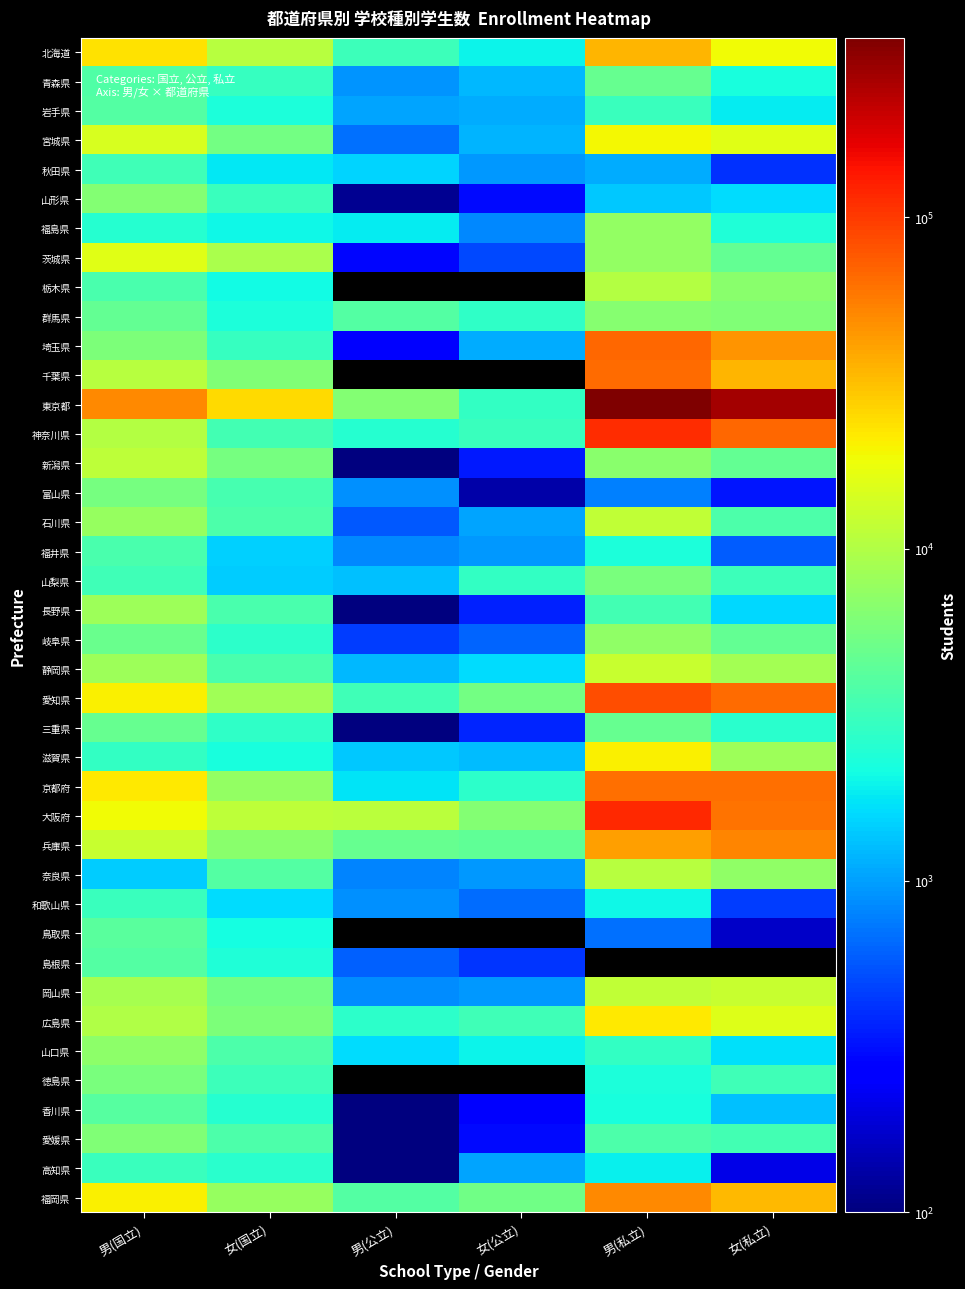

Which series changed the most between 男(国立) and 女(私立)?

東京都